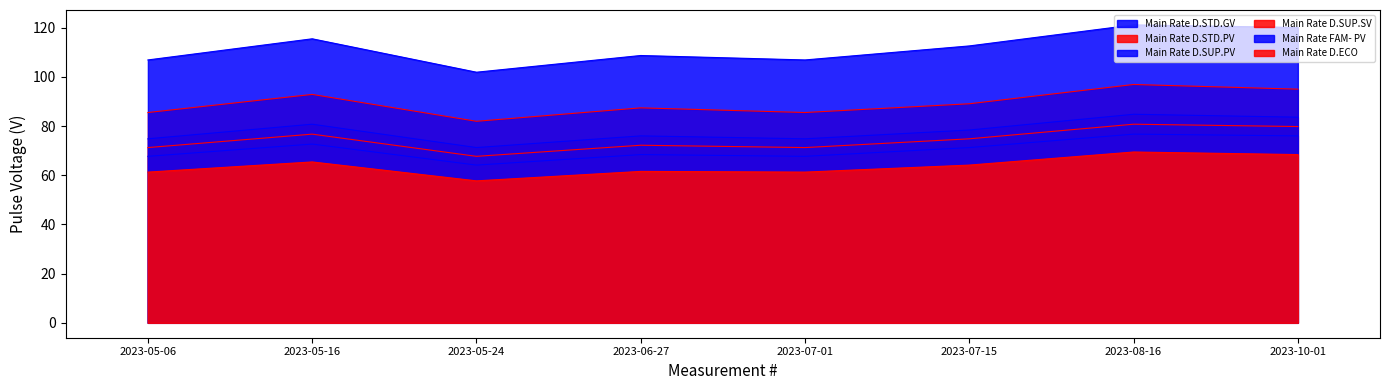

Read the Main Rate D.STD.PV value at 2023-05-24.

67.7